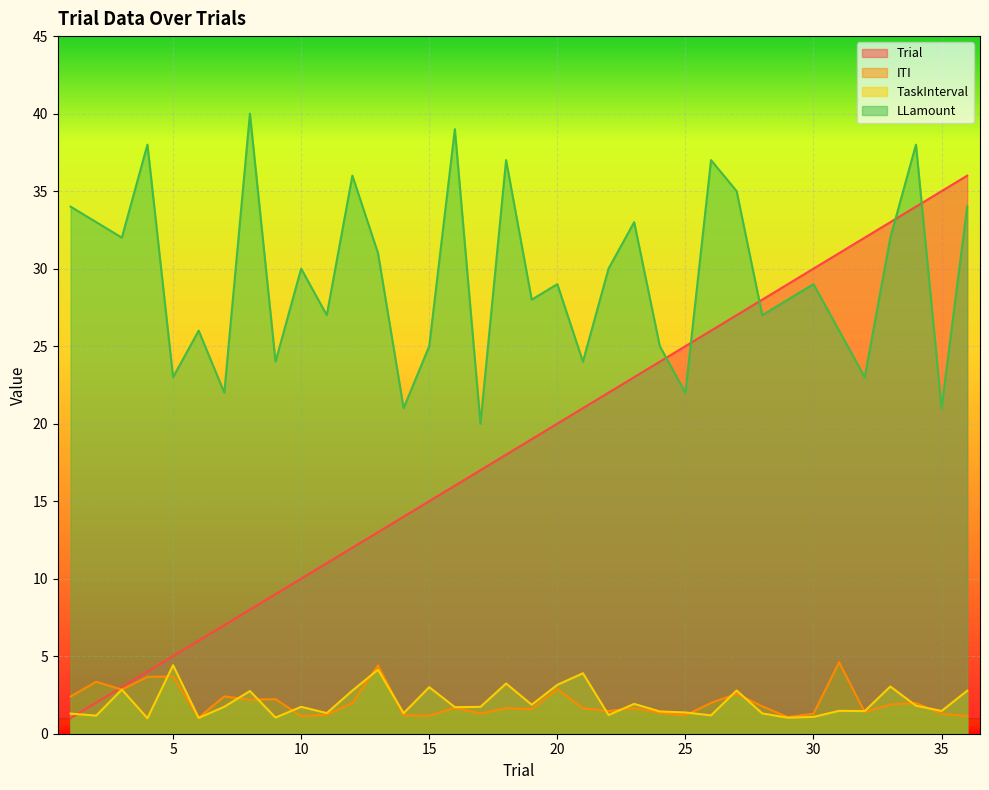

How many values in the Trial series exceed 19?

17